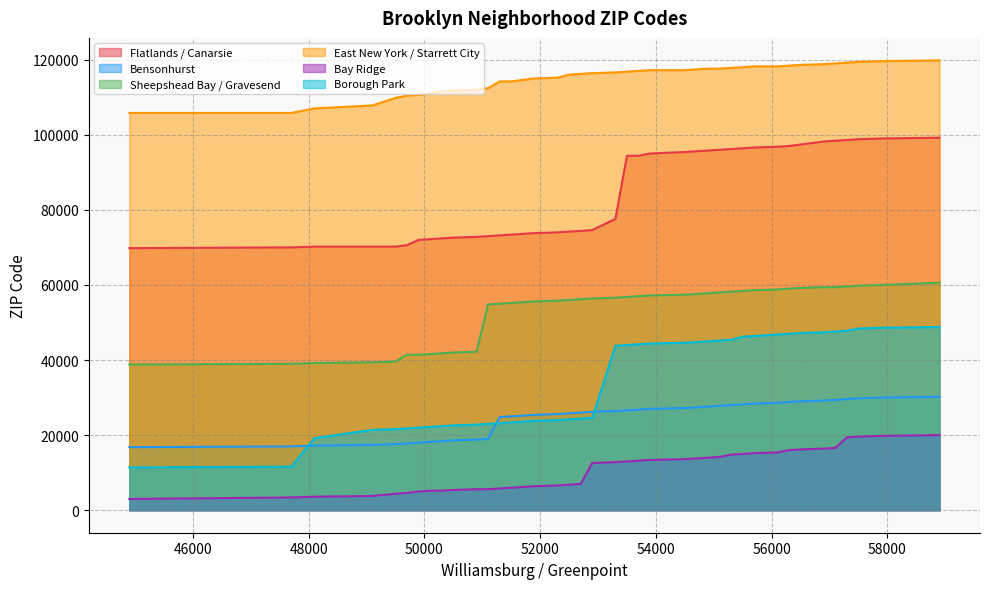

What is the value of the Flatlands / Canarsie point at the 31st from the left?

96600